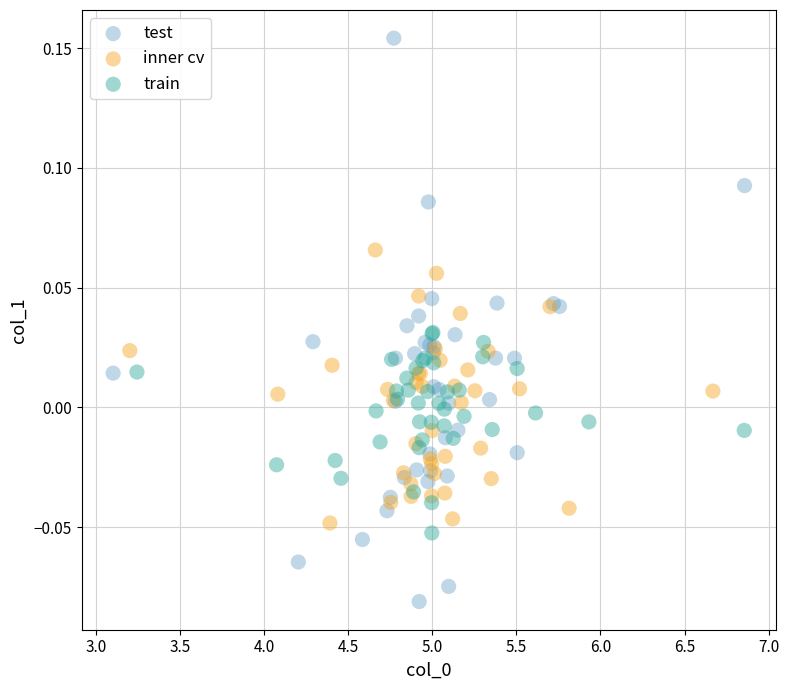

Which series contains the lowest Y value?

test